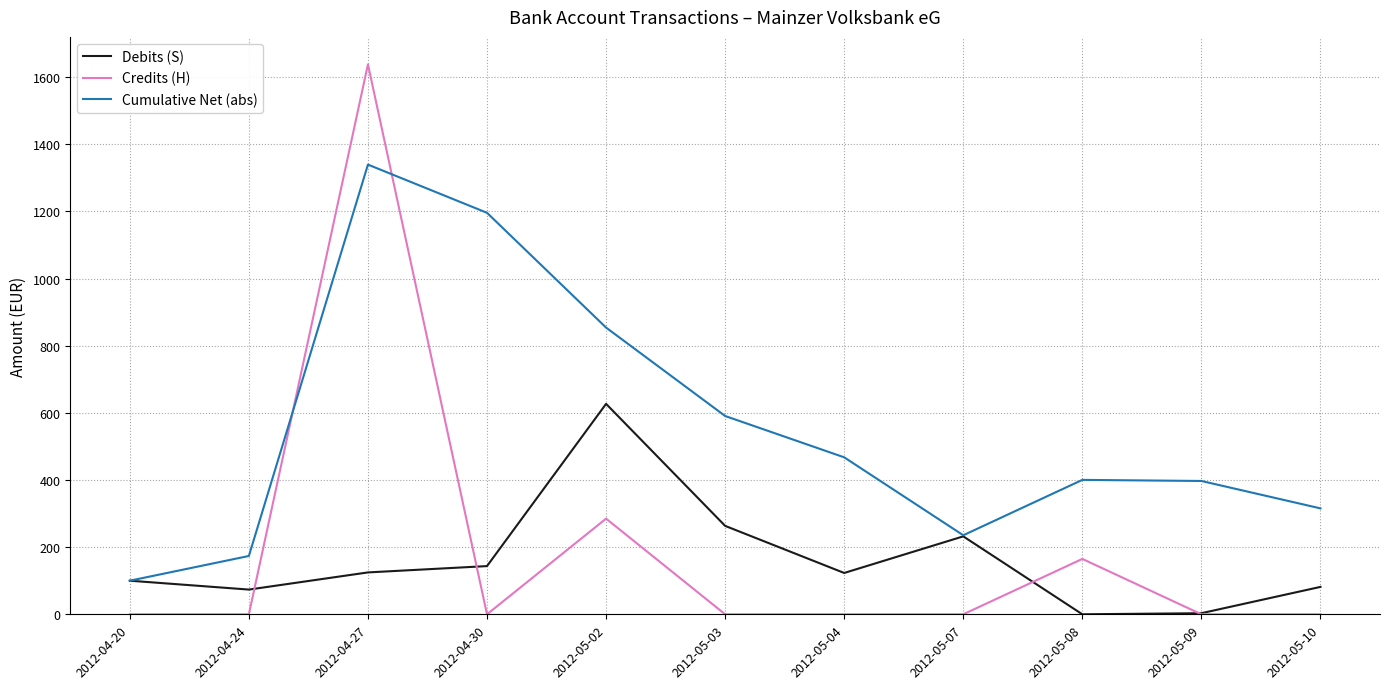

Is this an area chart (filled region under the line)?

No